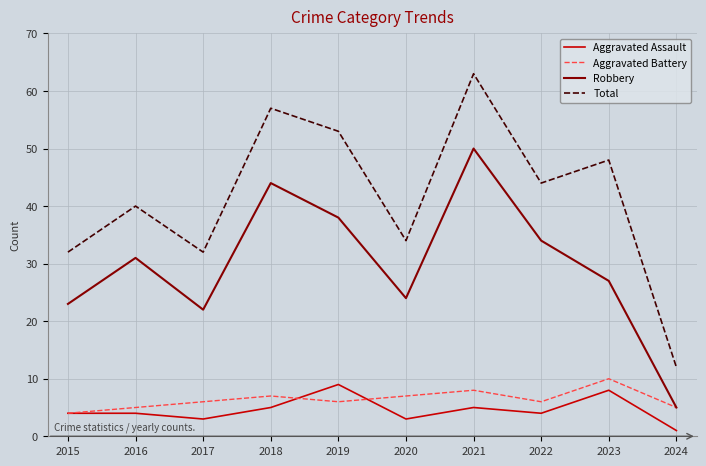

Reading right to left, what are all the values shown in this chart?

Aggravated Assault: 1	8	4	5	3	9	5	3	4	4
Aggravated Battery: 5	10	6	8	7	6	7	6	5	4
Robbery: 5	27	34	50	24	38	44	22	31	23
Total: 12	48	44	63	34	53	57	32	40	32